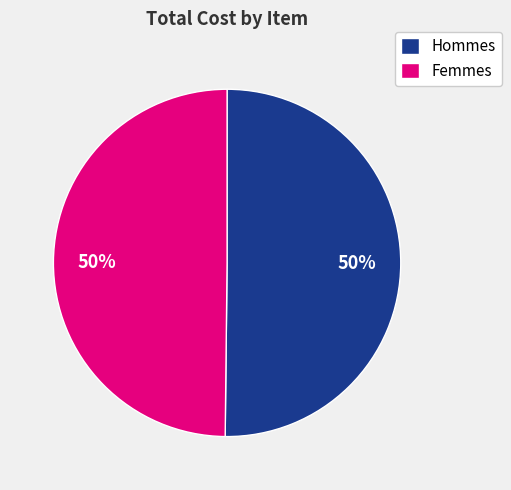

To the nearest percent, what portion does Femmes represent?

50%